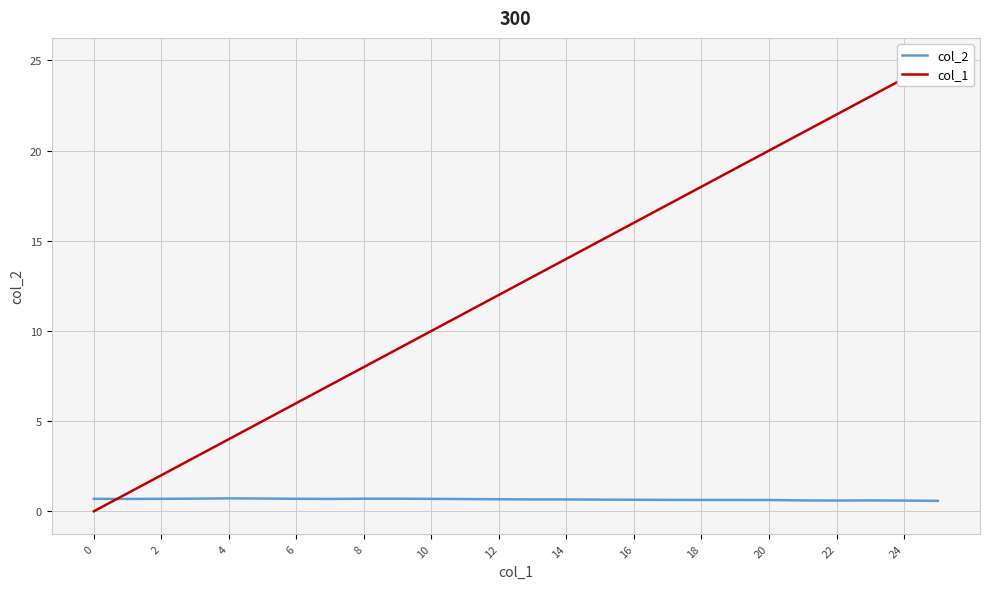

The col_2 series shows 0.6 at 20. True or false?

True